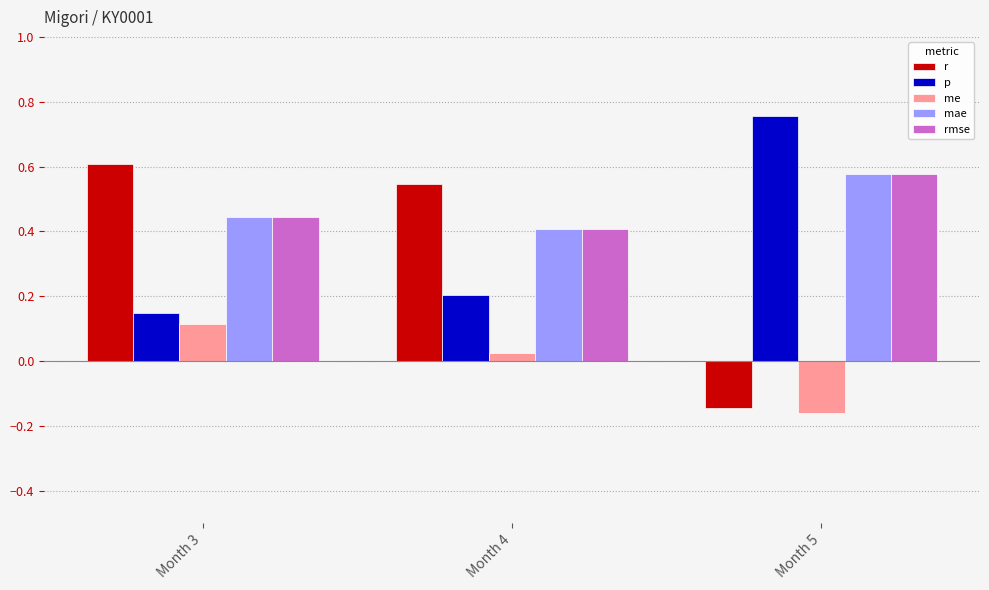

The p series shows 0.1 at Month 3. True or false?

True